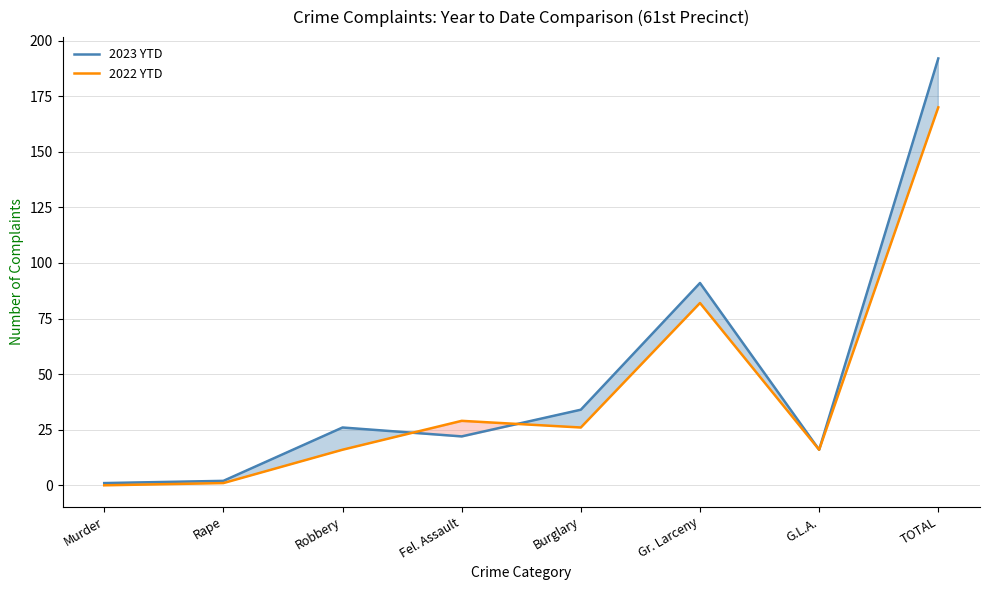

Rank the series by their maximum value, from lowest to highest.

2022 YTD, 2023 YTD